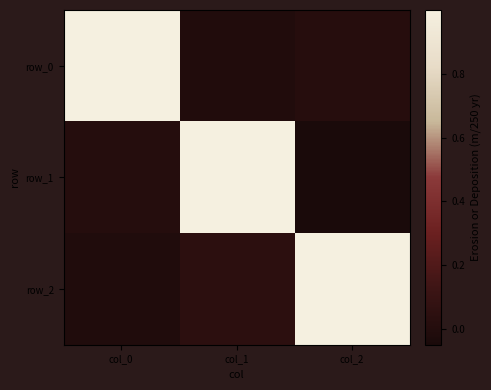

Read the row_0 value at col_0.

1.0